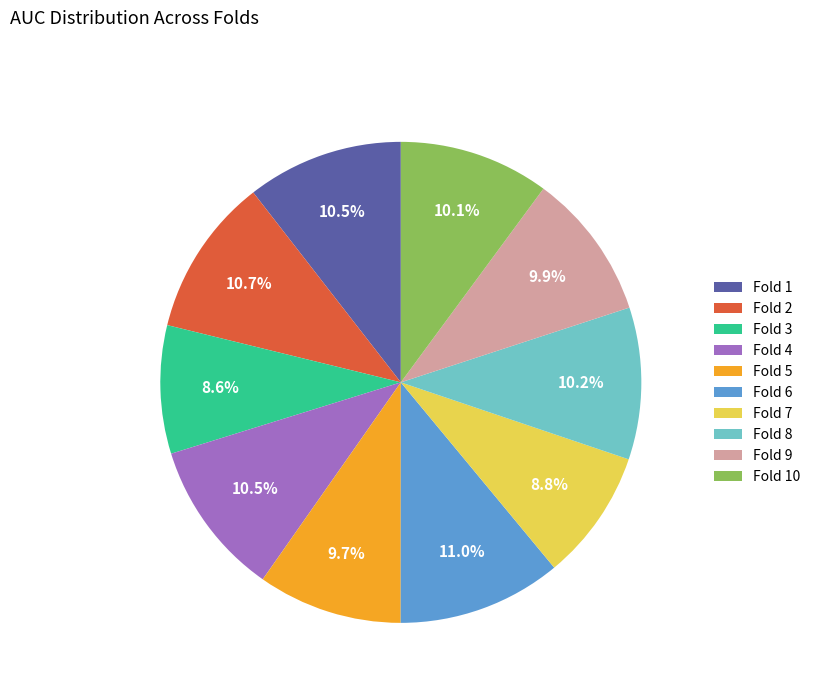

Is it true that Fold 7 is 20% of the pie?

False